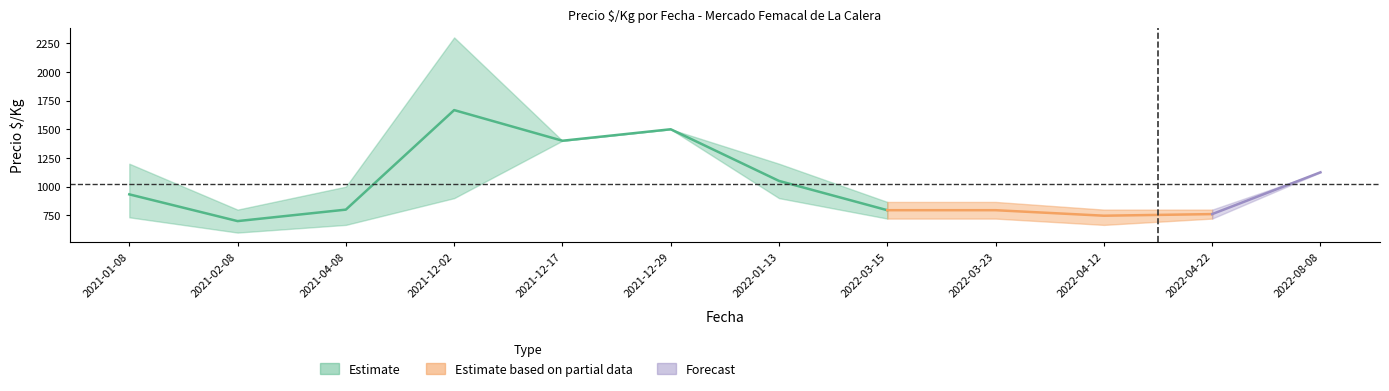

Where does the precio_medio series first go above 933?

2021-12-02